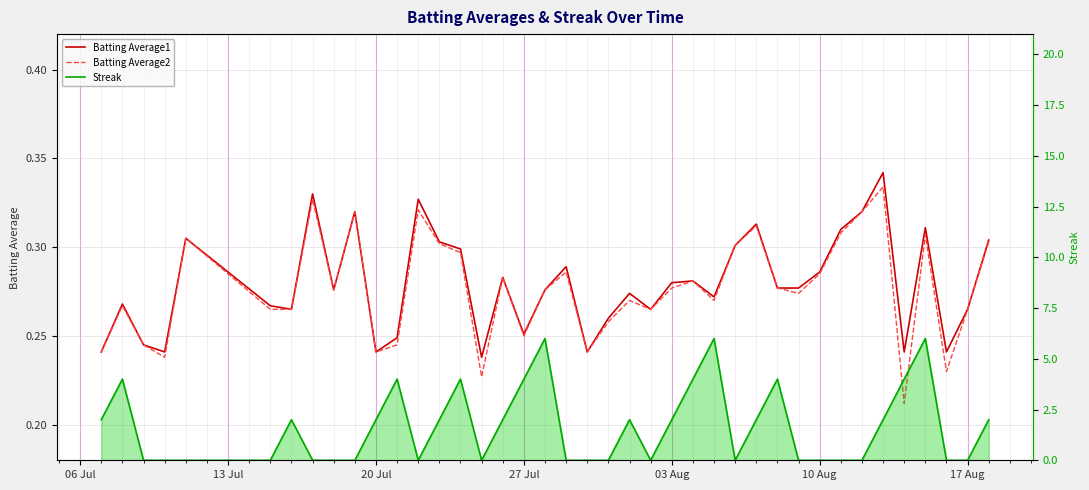

At 20 Jul, list the series in order from largest to smallest.

Streak, Batting Average1, Batting Average2